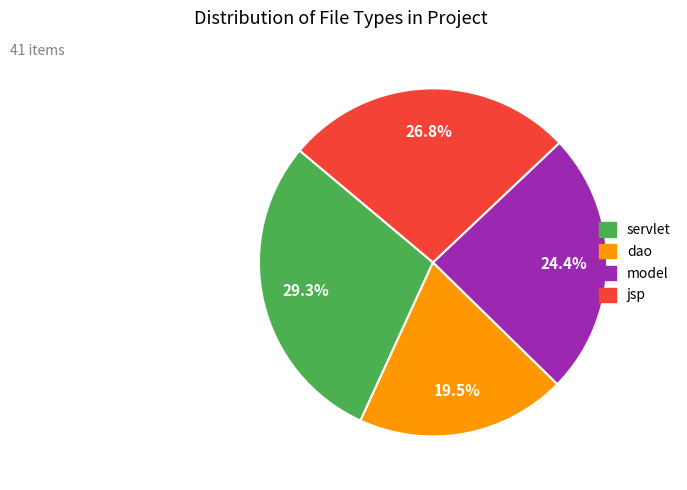

Does any single category account for the majority?

No